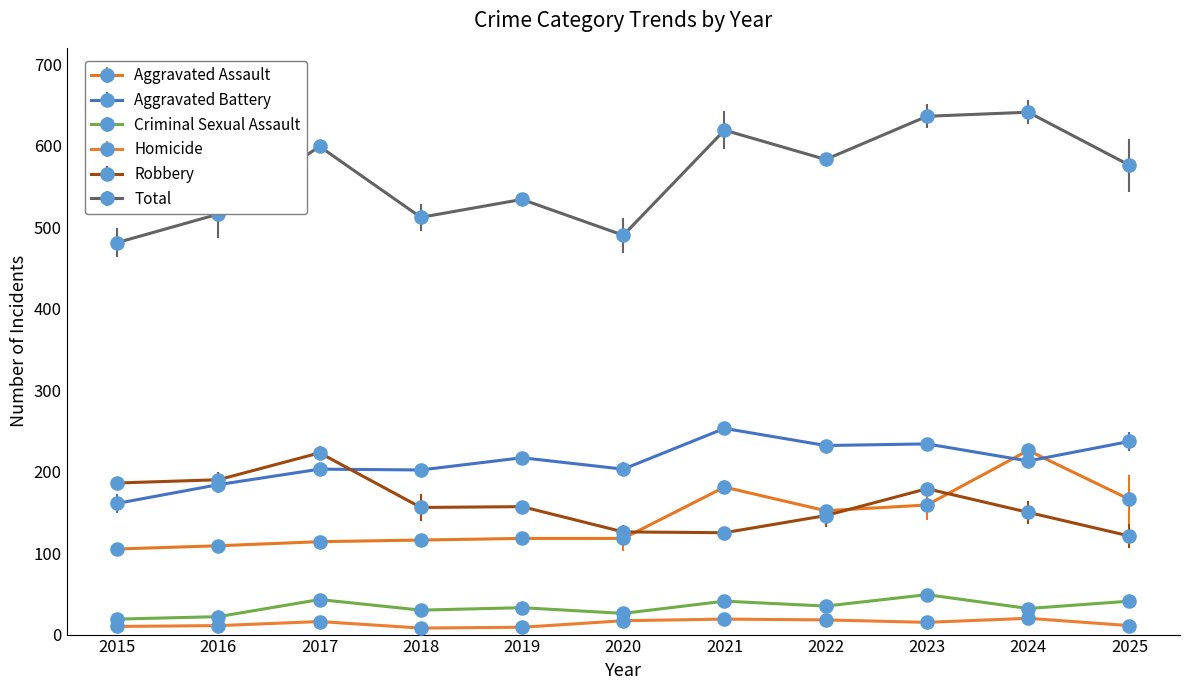

True or false: Criminal Sexual Assault has more than 1 points higher than both neighbors.

True